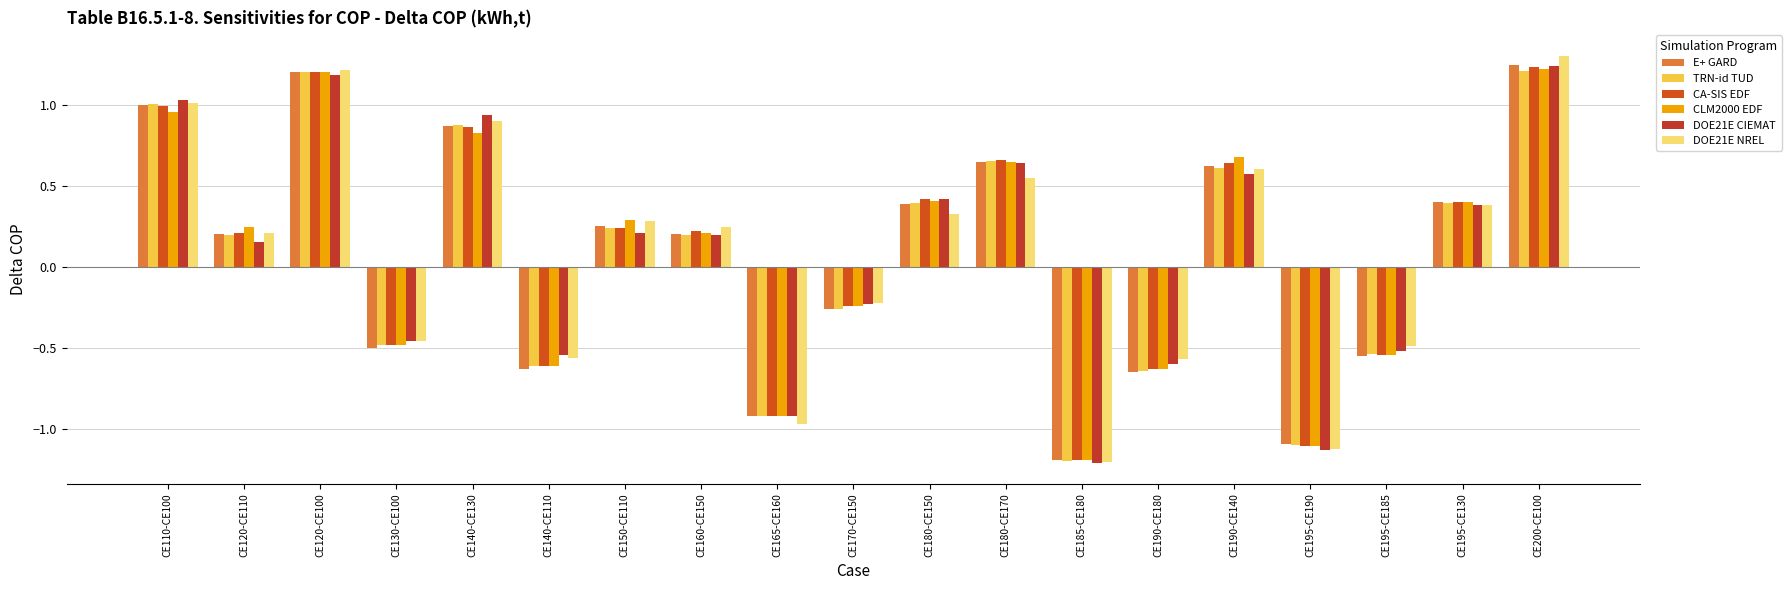

Which category has the highest value across all series?

CE200-CE100